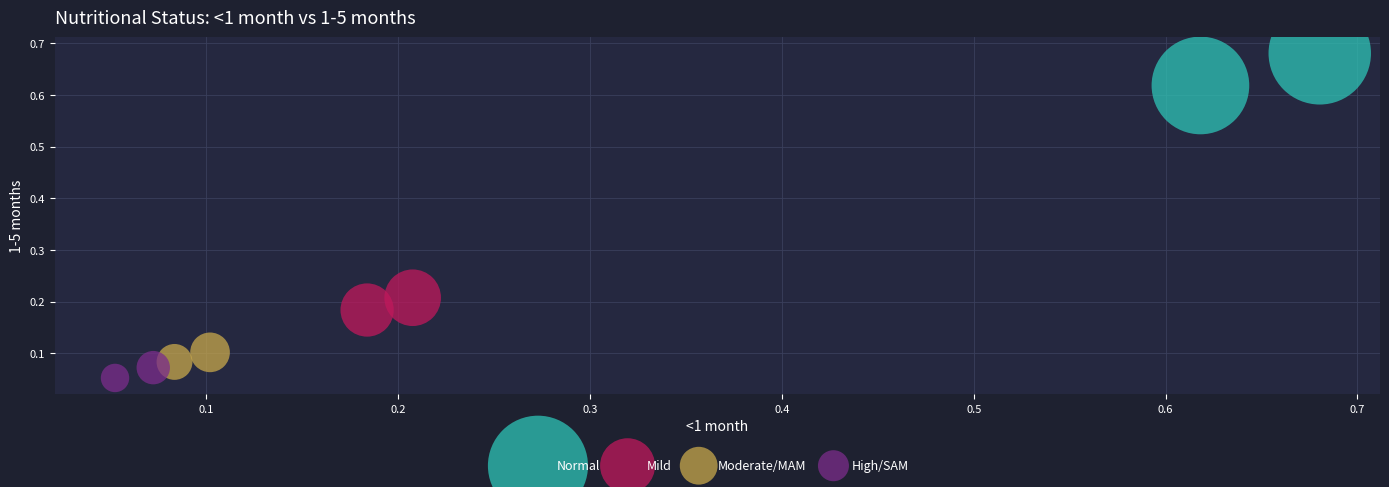

Which series contains the highest Y value?

Normal